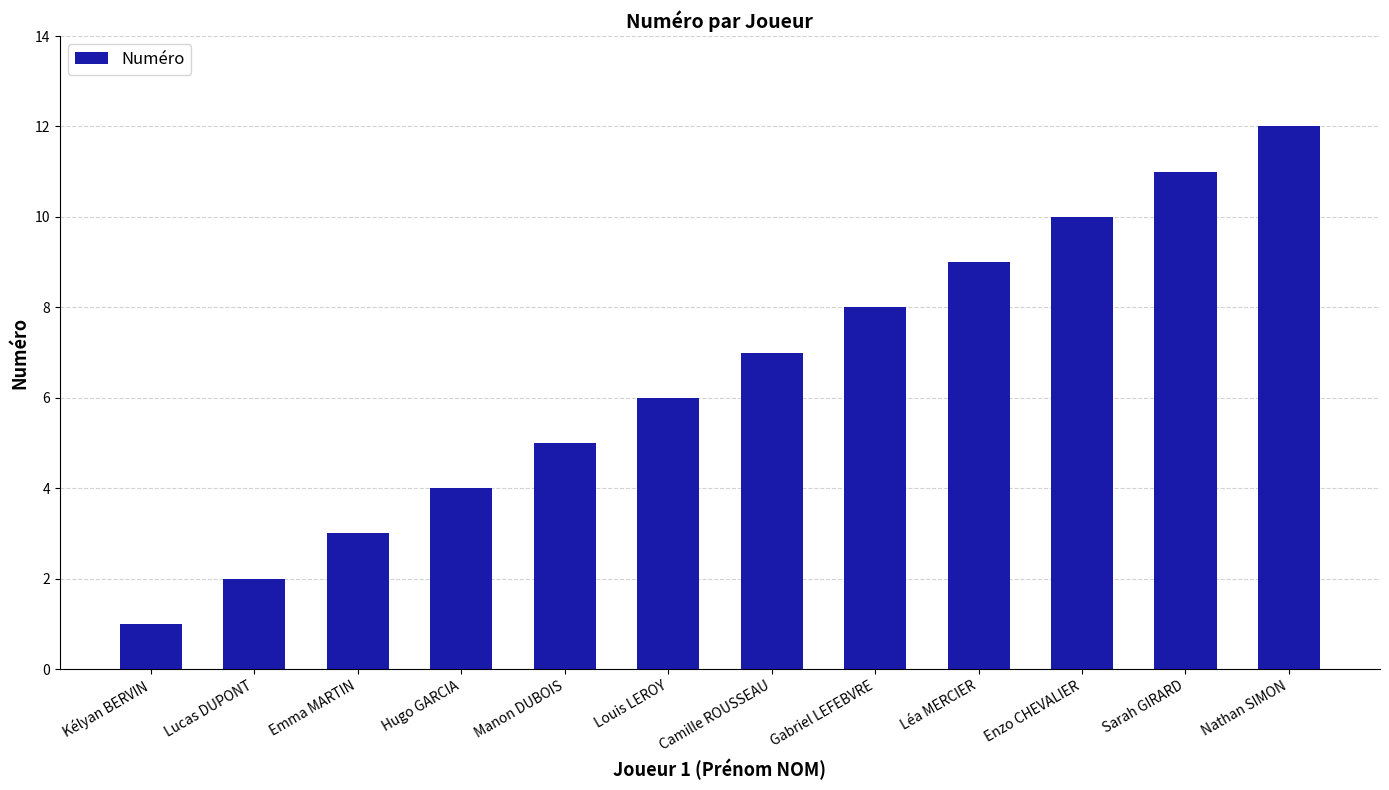

Which label corresponds to the largest value in the chart?

Nathan SIMON